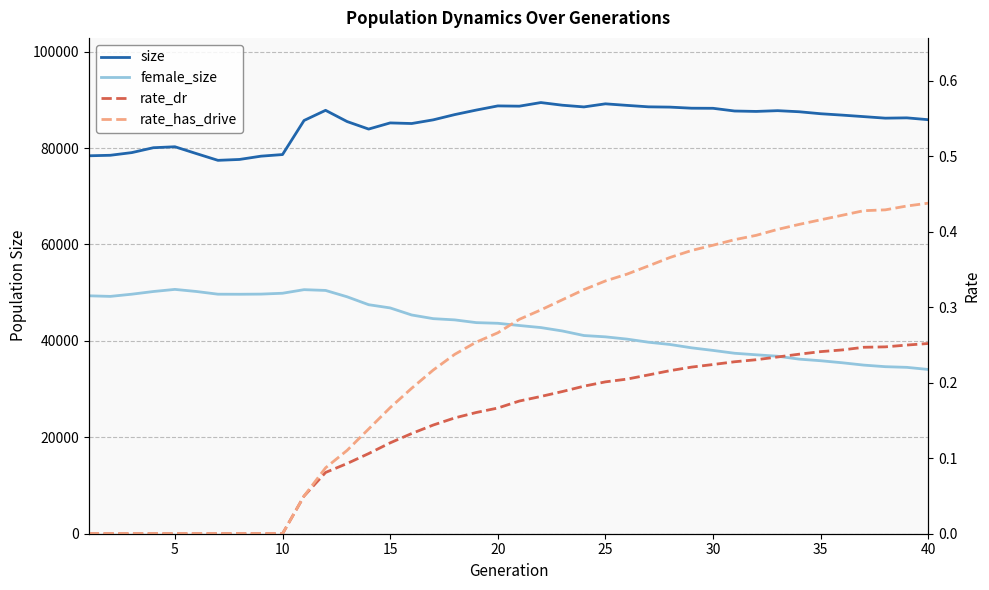

What is the greatest value displayed?

89433.0